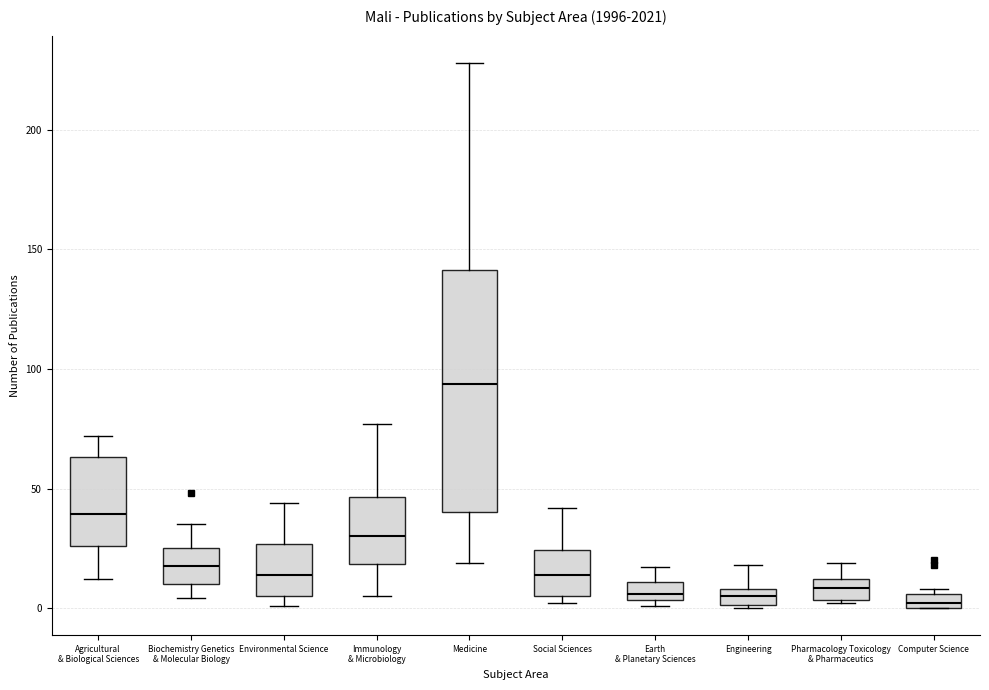

Where does the upper whisker of the box for Social Sciences end on the y-axis? The values are not printed on the chart, so give them approximately, as read against the axis.

40